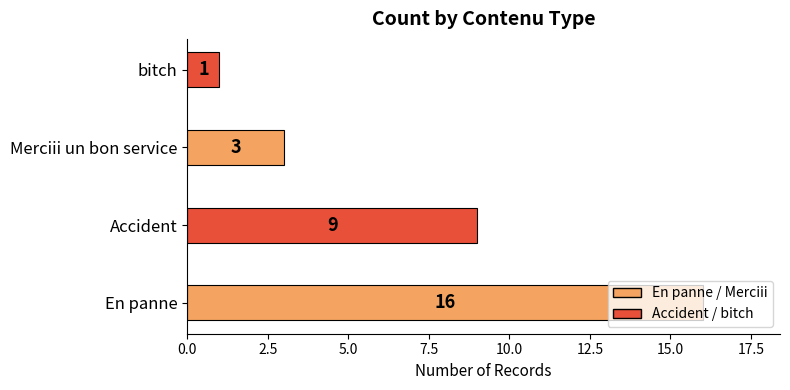

What is the minimum value shown in the chart?

1